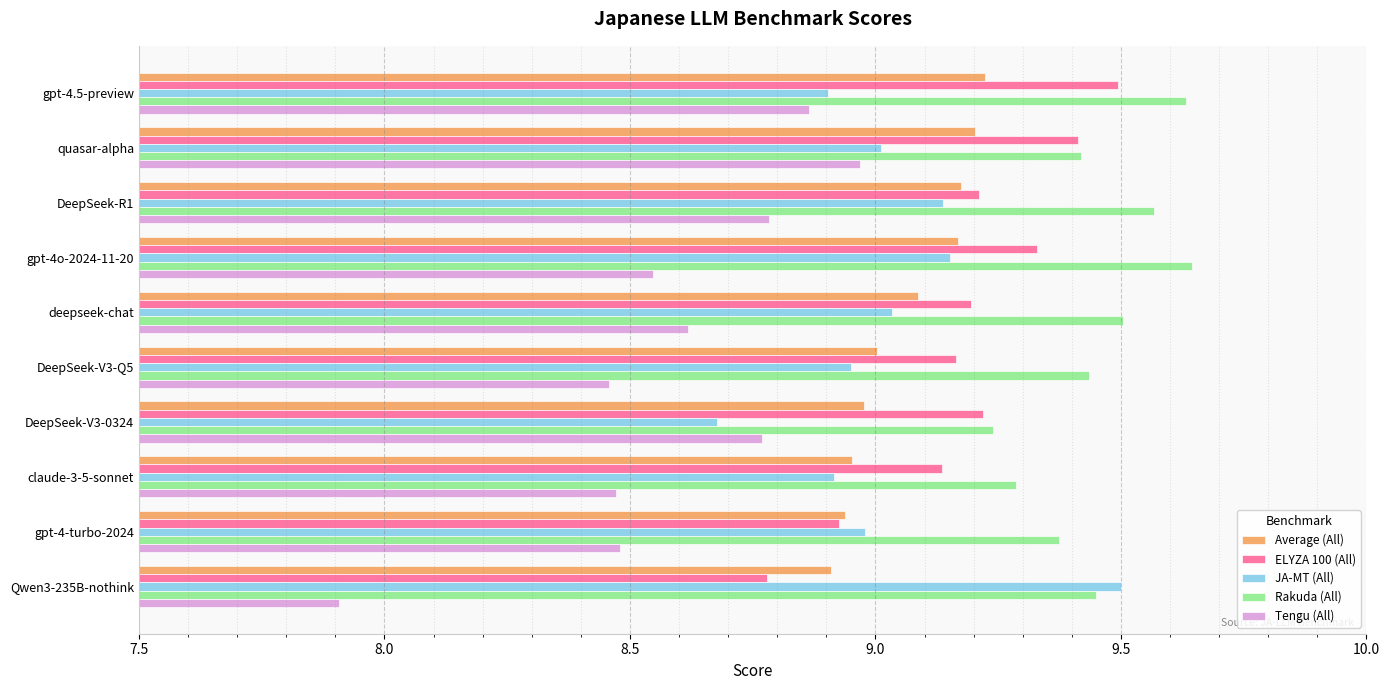

Count the number of categories in the chart.

10